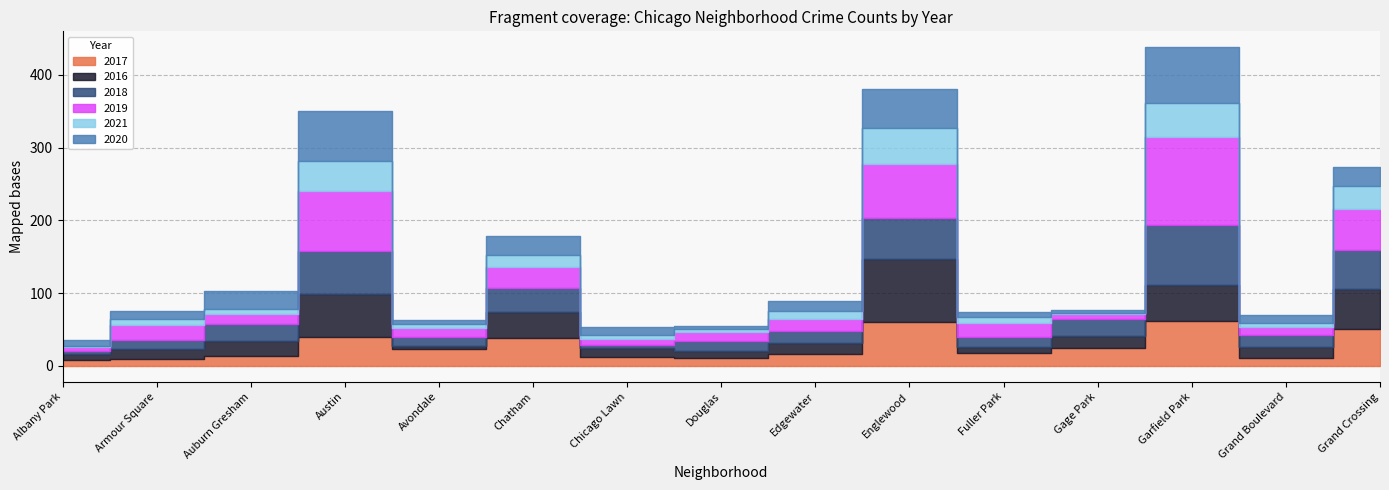

True or false: 2016 has a value of 10 at Douglas.

True